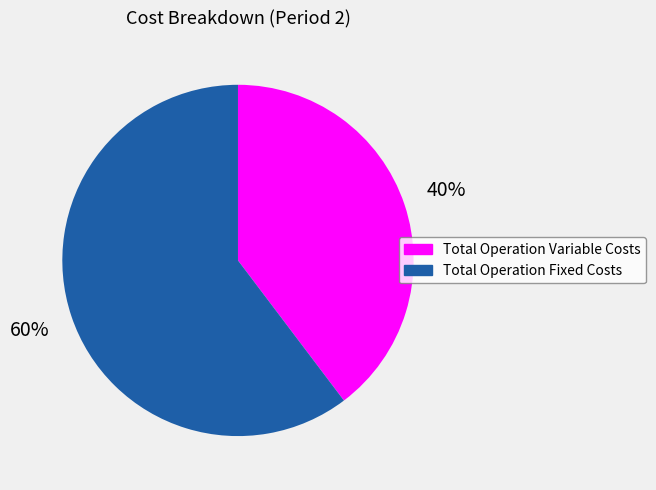

To the nearest percent, what is the combined percentage of Total Operation Fixed Costs and Total Operation Variable Costs?

100%